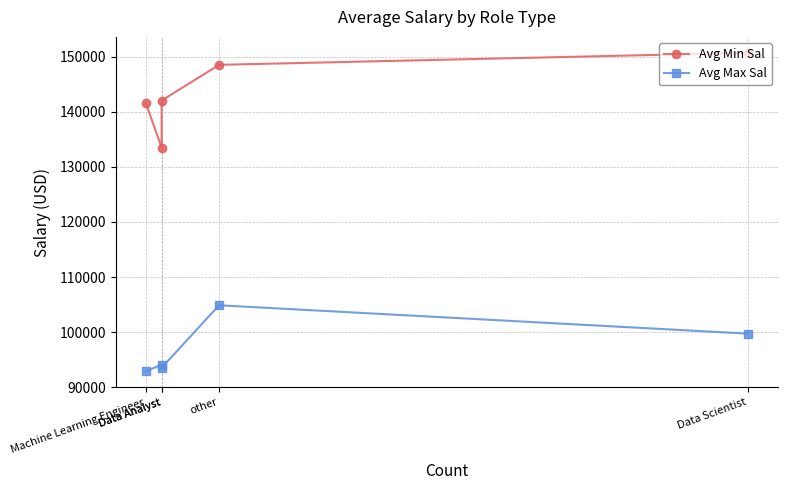

How many data points does each series have?

5